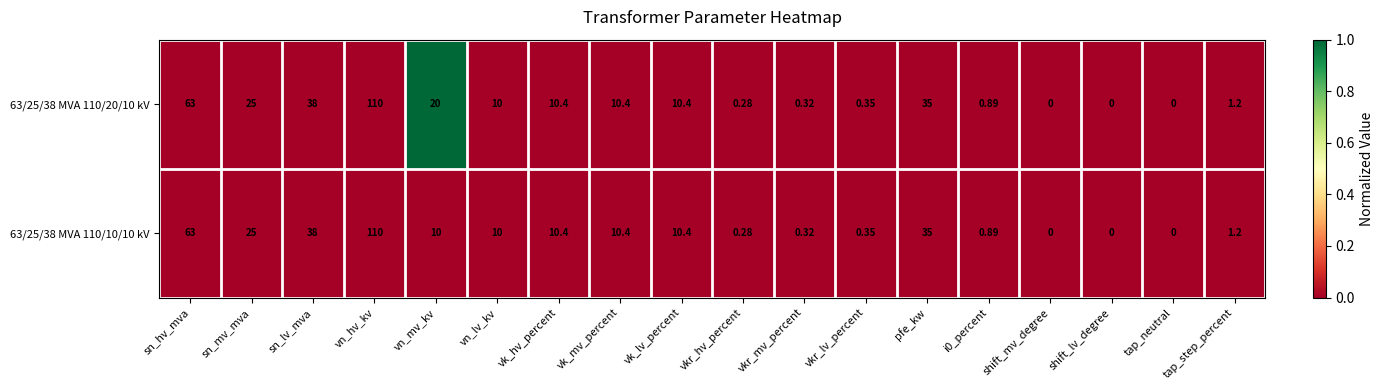

Where does the 63/25/38 MVA 110/10/10 kV series first go above 10?

sn_hv_mva